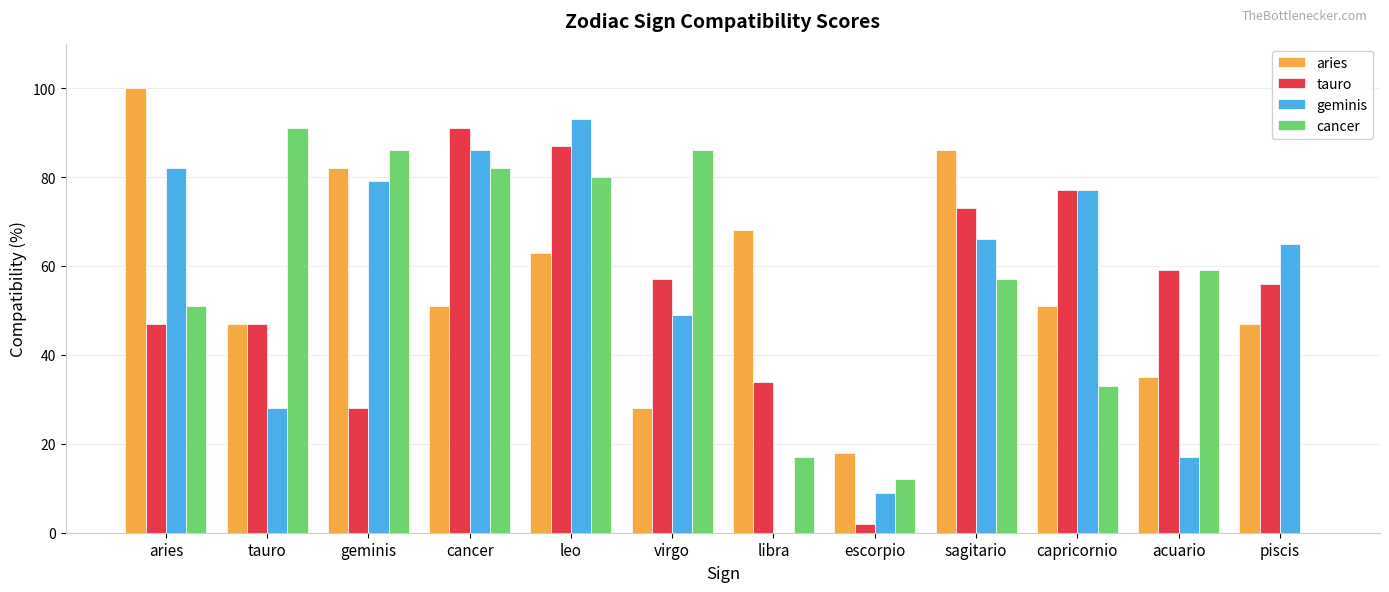

Between cancer and virgo, which series saw the biggest shift?

geminis